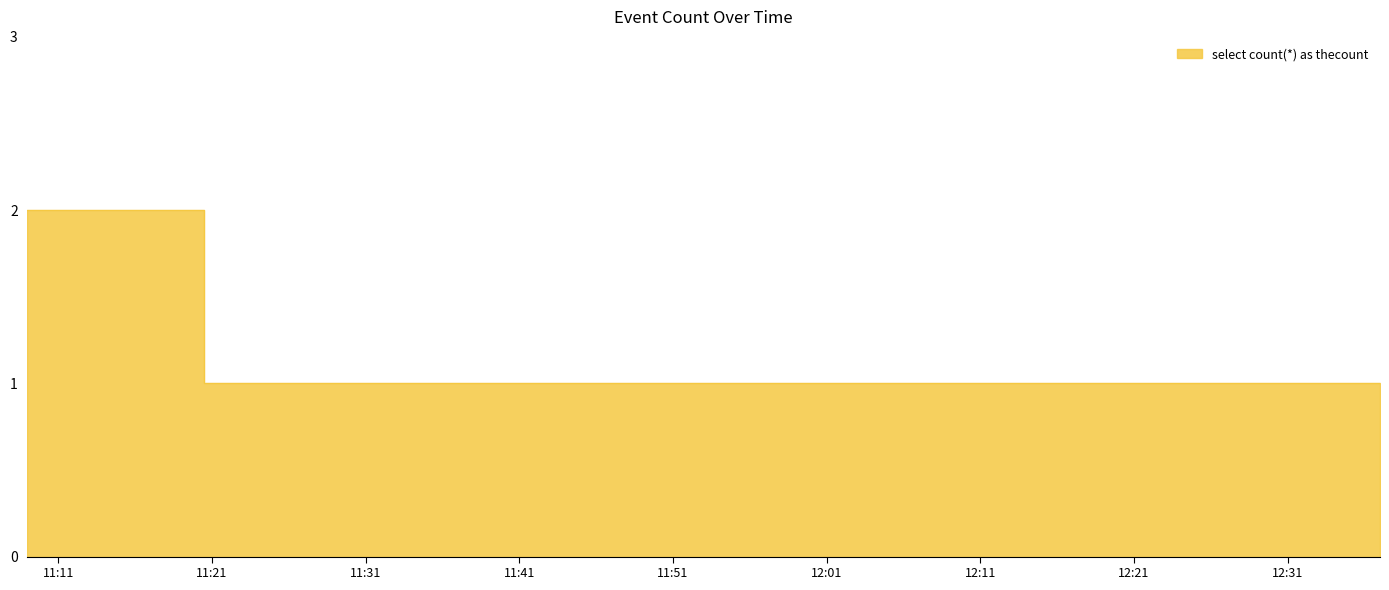

How many data points does each series have?

7